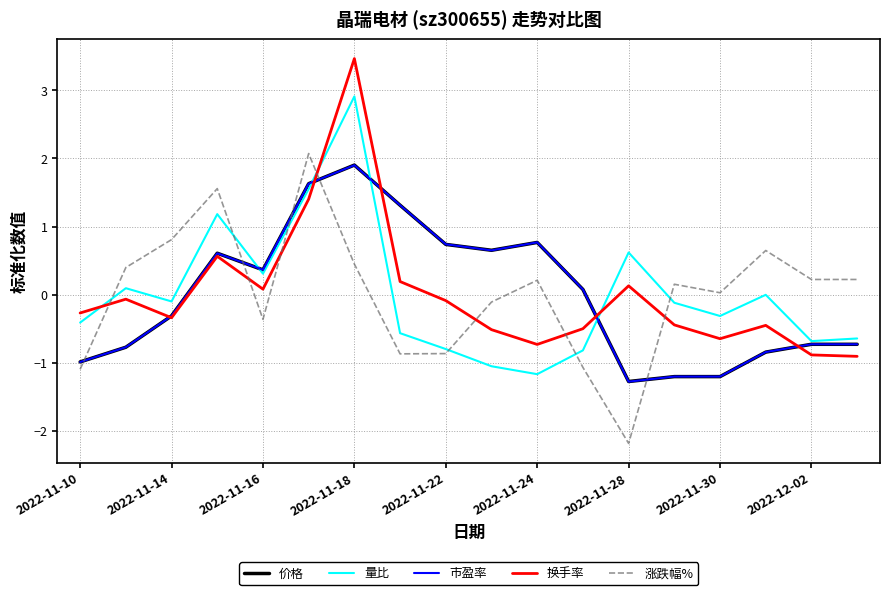

How many times do 涨跌幅% and 换手率 cross each other?

7